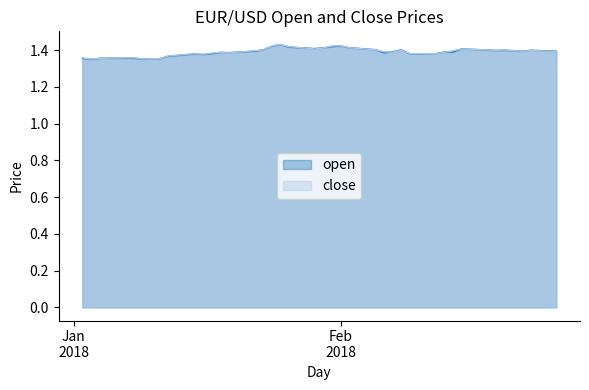

What is the approximate value of open at 2018-02-02?

1.4